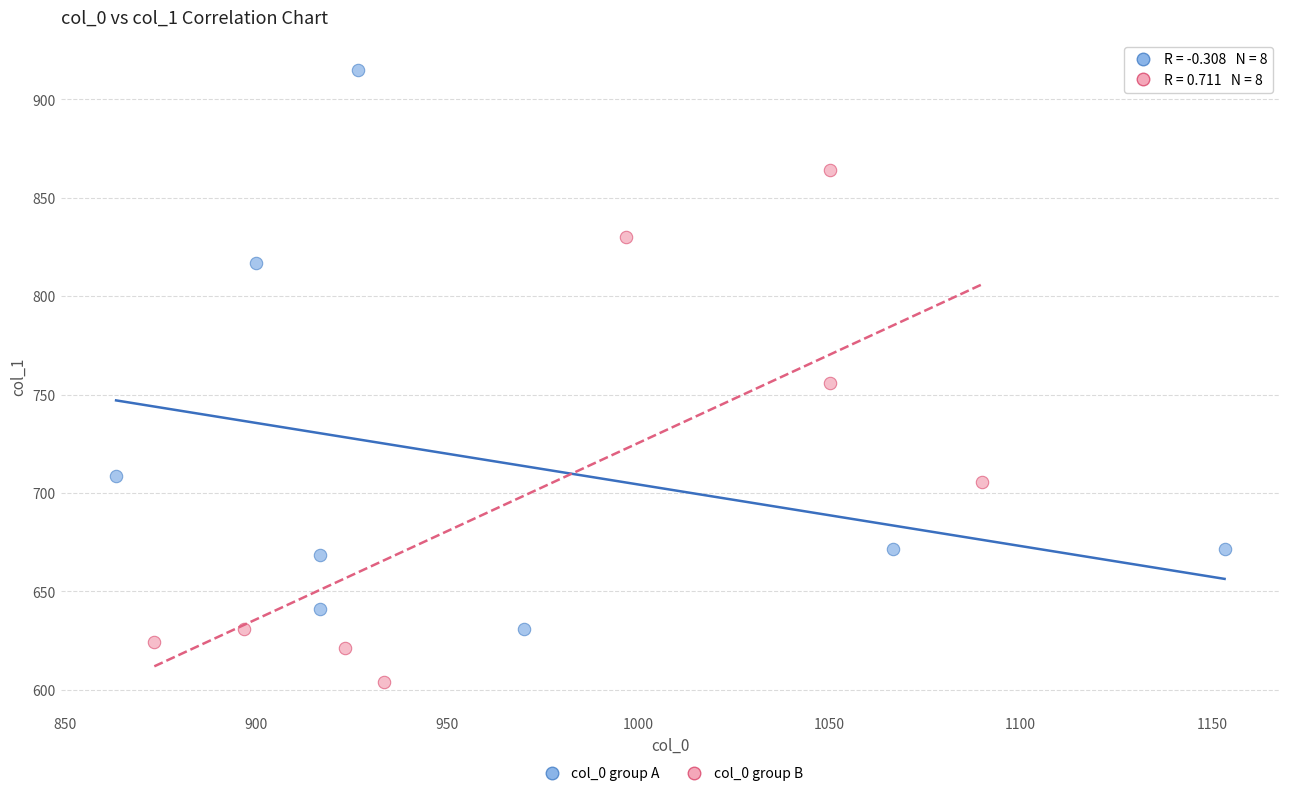

What are all the series names shown in the legend?

col_0 group A, col_0 group B